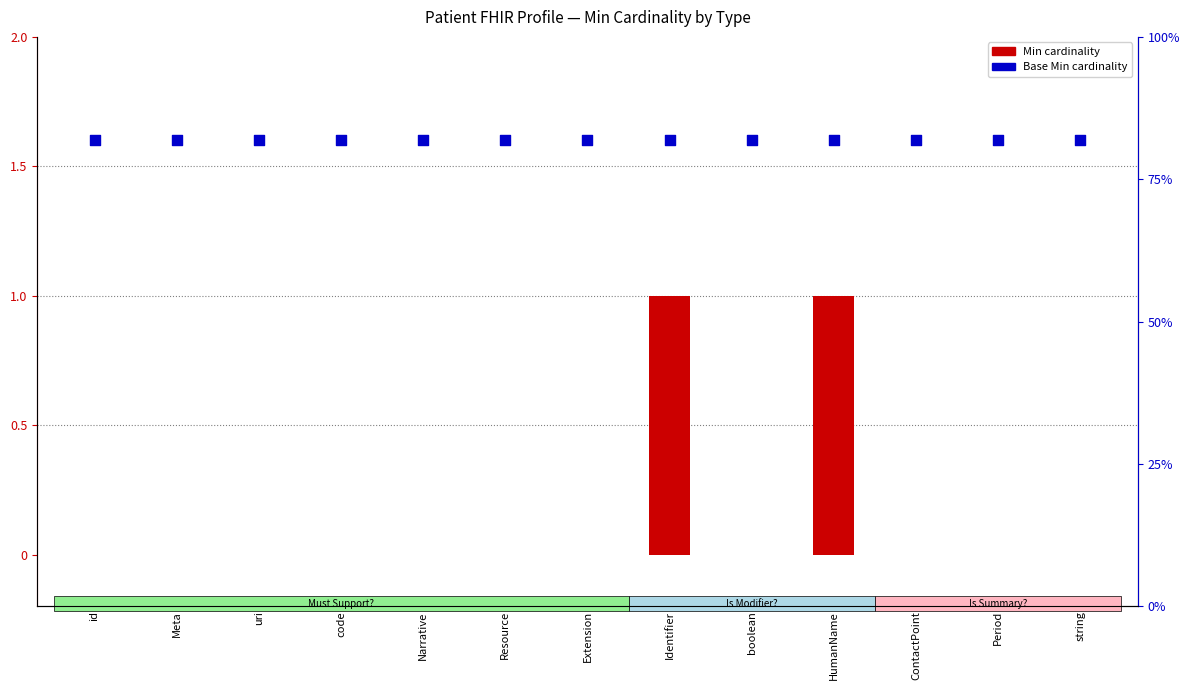

Is the value of Base Min at Resource greater than the value of Min at Period?

Yes